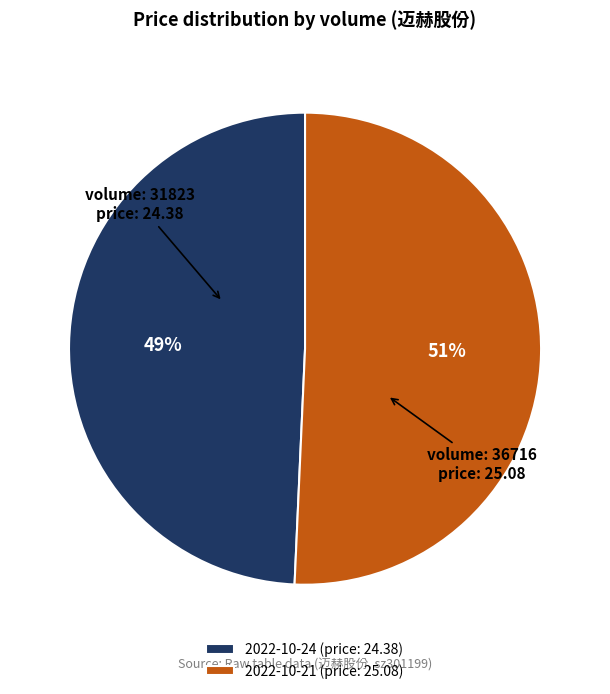

Which category has the smallest portion of the pie?

2022-10-24 (price: 24.38)